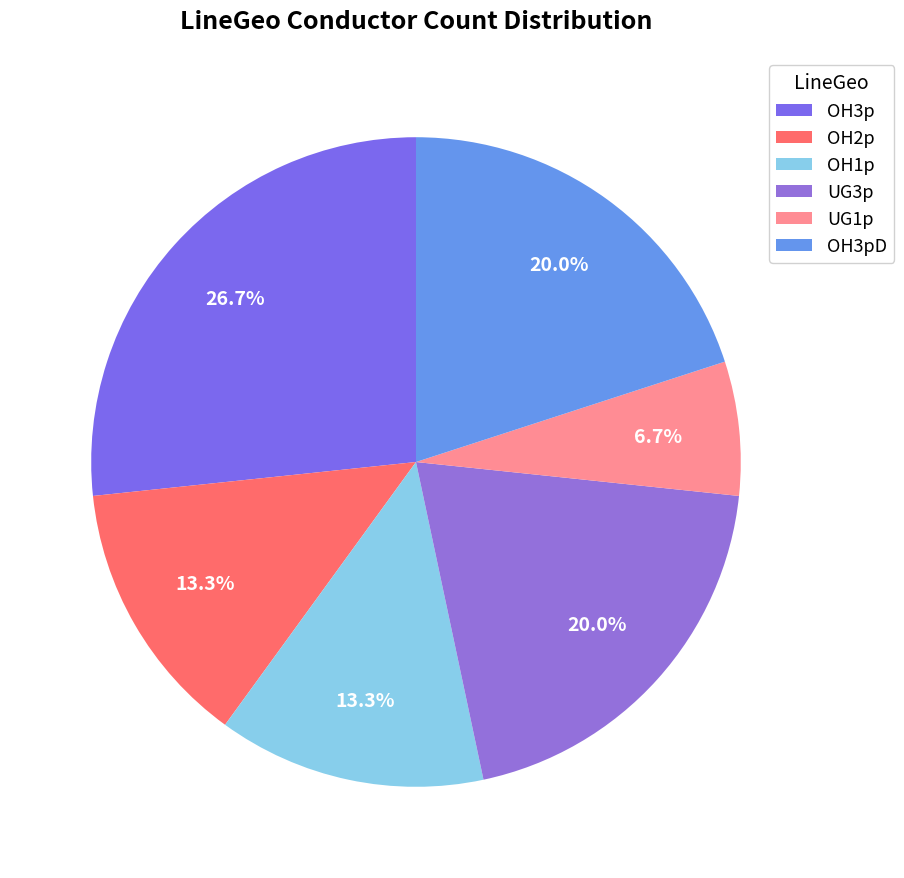

What is the smallest slice in the pie chart?

UG1p